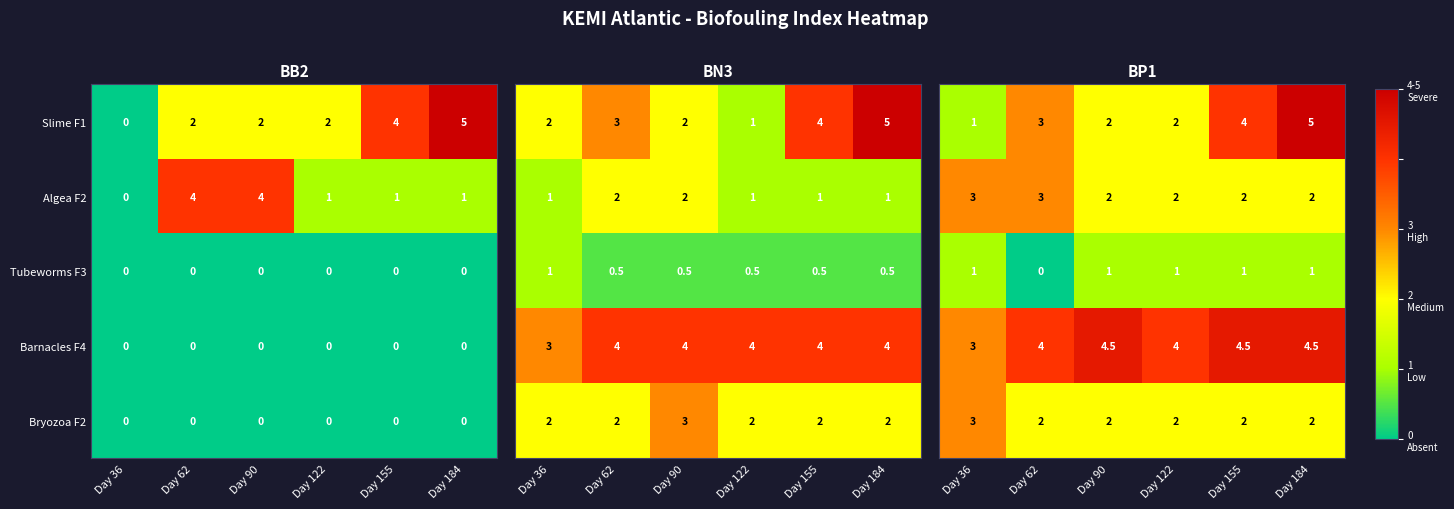

How many series are shown in this chart?

5